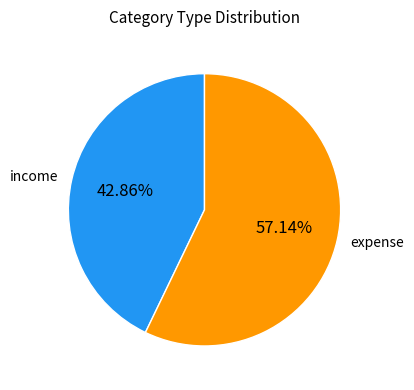

The income slice represents 49% of the pie. True or false?

False